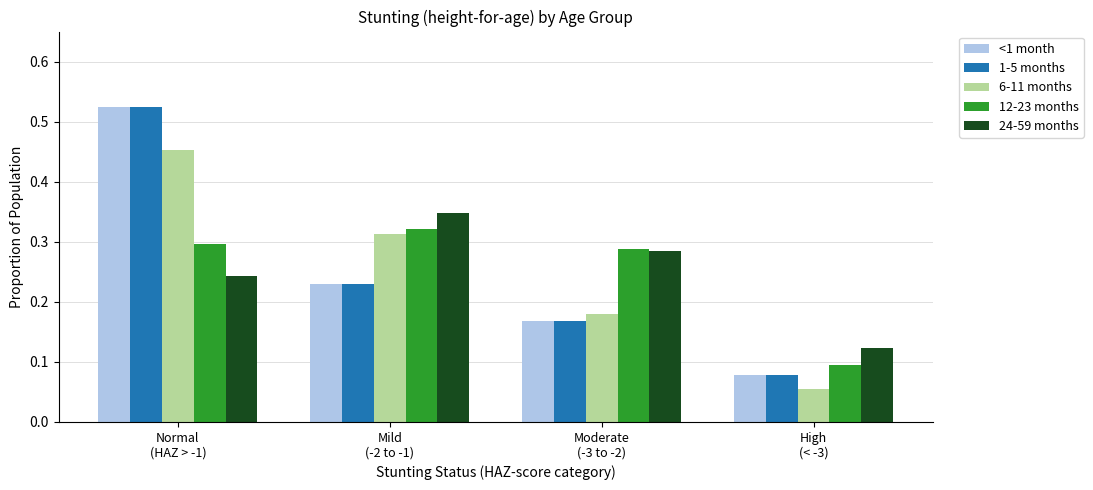

What is the sum of all 24-59 months values?

1.0